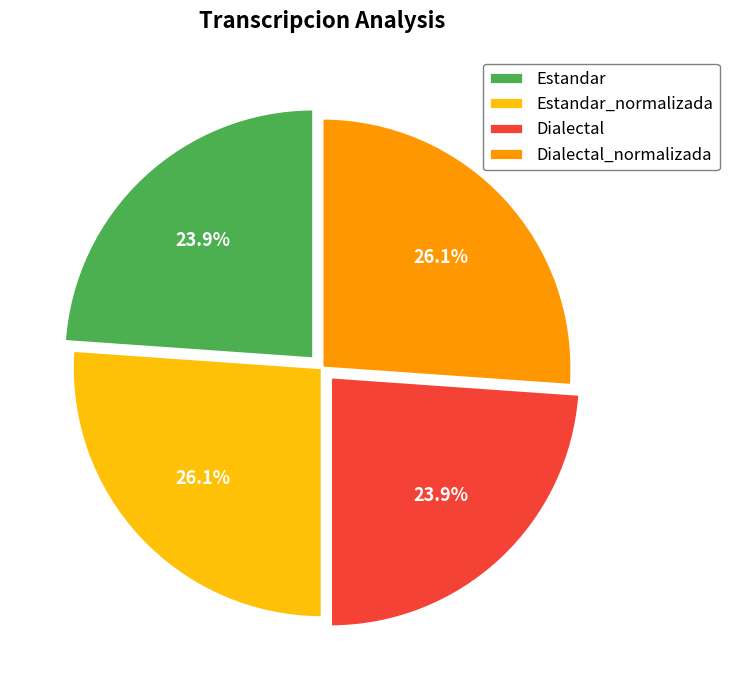

What is the total percentage of Dialectal_normalizada and Estandar?

50.0%